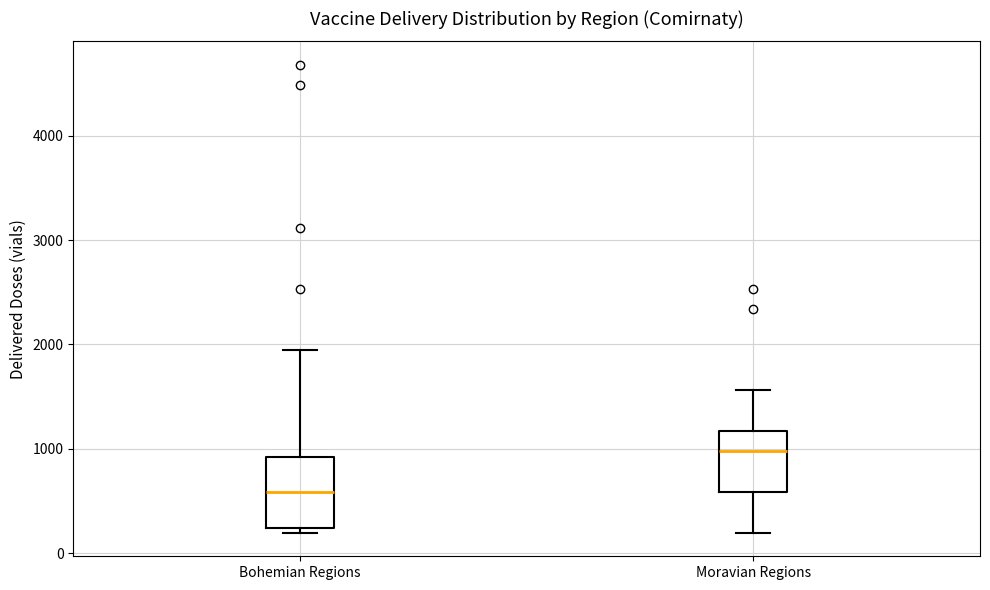

Reading left to right, read every box against the y-axis: the position of its median line, the range the box covers, and the ends of its whiskers. The values are not printed on the chart, so give them approximately, as read against the axis.

Bohemian Regions: median 600, box 200 to 900, whiskers 200 (just below the box's lower edge) to 2000
Moravian Regions: median 1000, box 600 to 1200, whiskers 200 to 1600